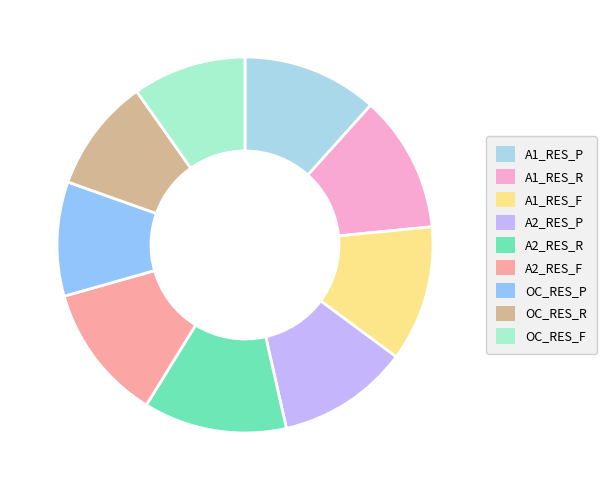

What portion of the pie excludes OC_RES_P?

90.2%